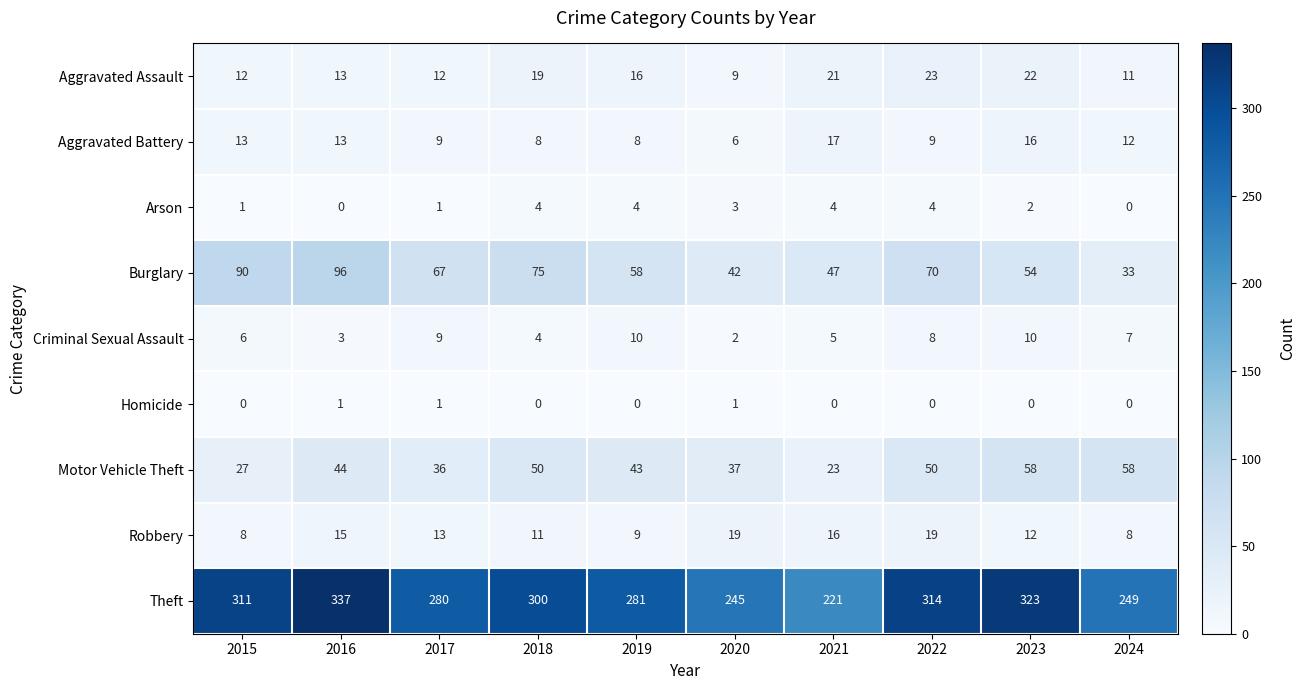

List the series in order of their peak value, highest first.

Theft, Burglary, Motor Vehicle Theft, Aggravated Assault, Robbery, Aggravated Battery, Criminal Sexual Assault, Arson, Homicide